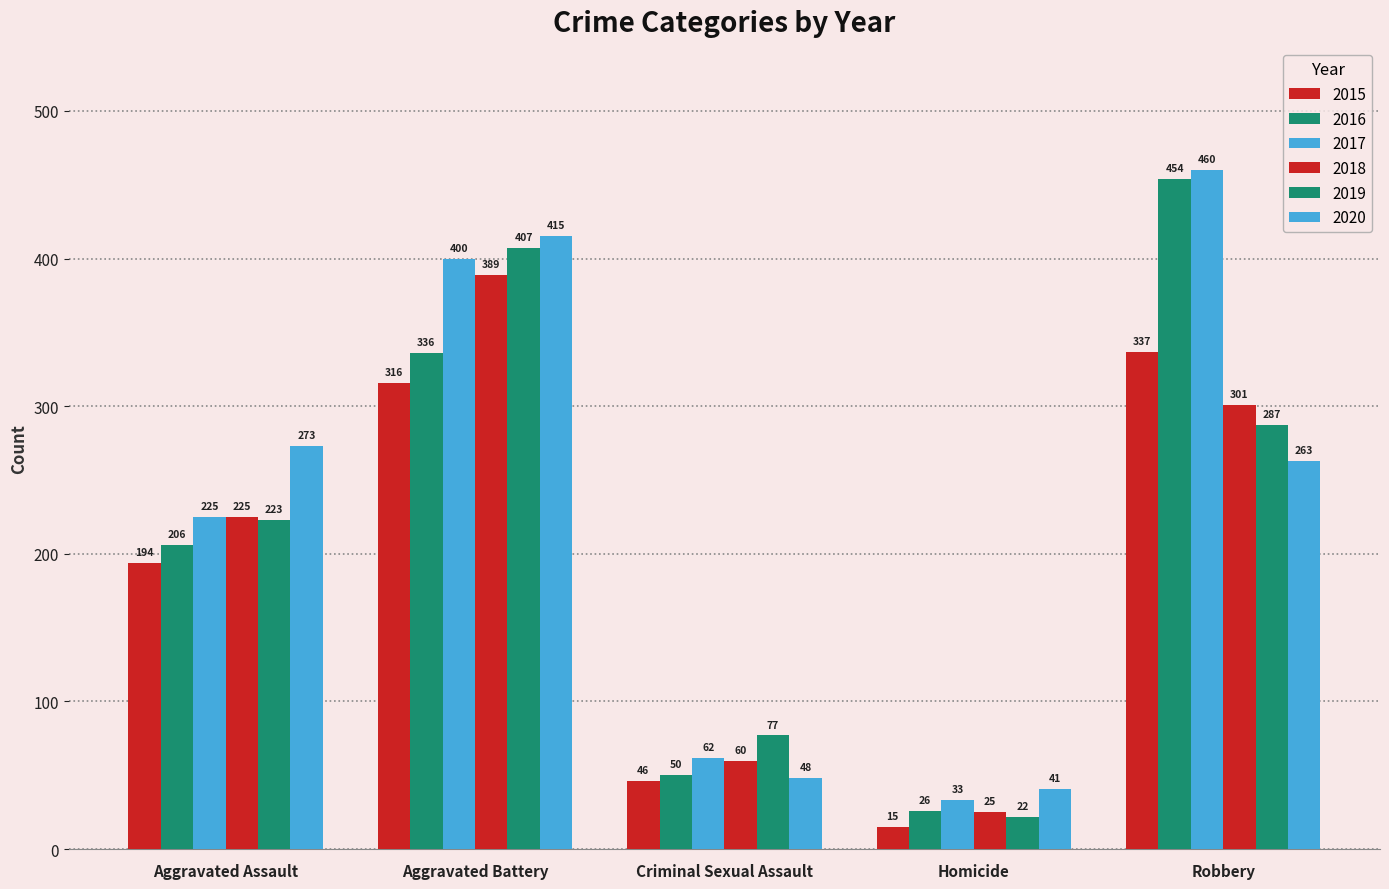

Between Aggravated Assault and Homicide, which series saw the biggest shift?

2020